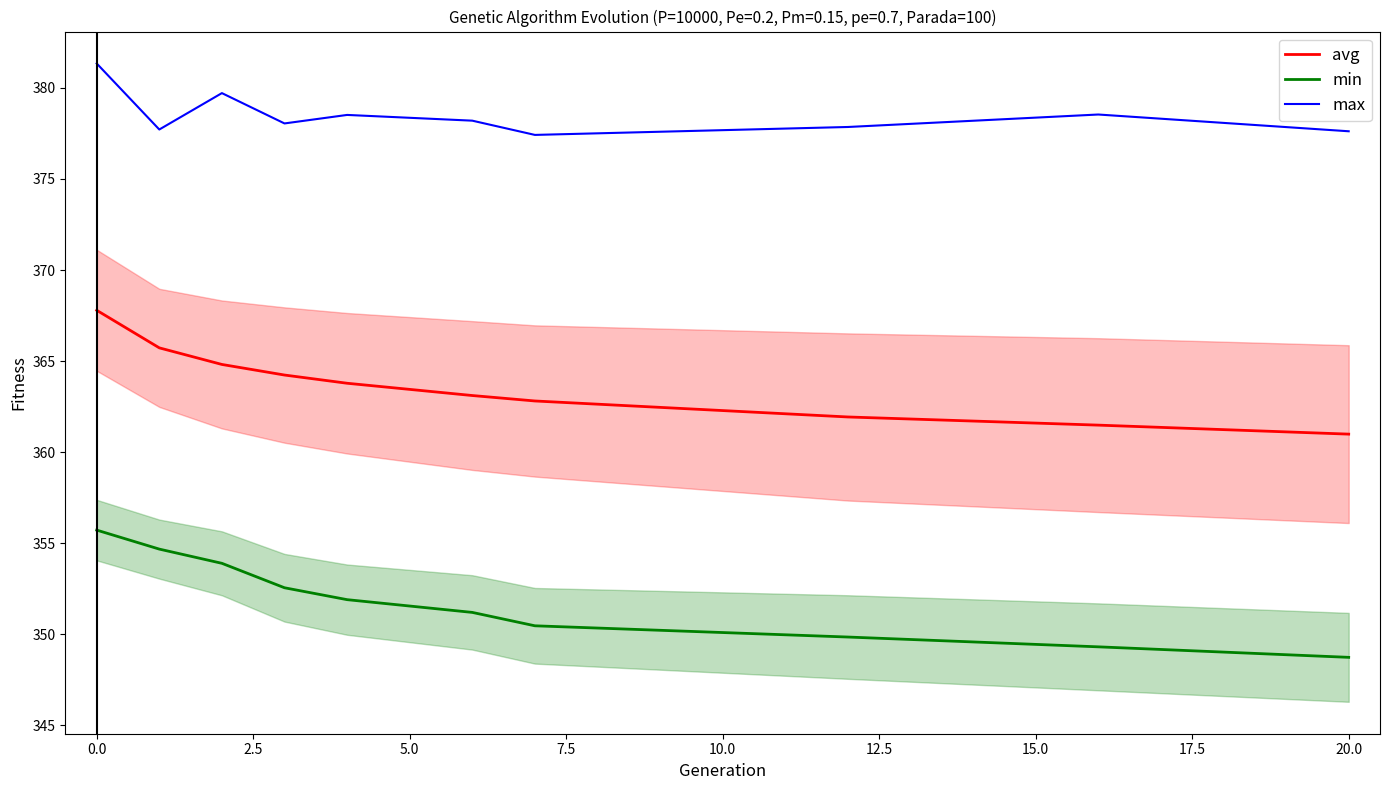

What is the value of the avg point at the 1st from the left?

367.8